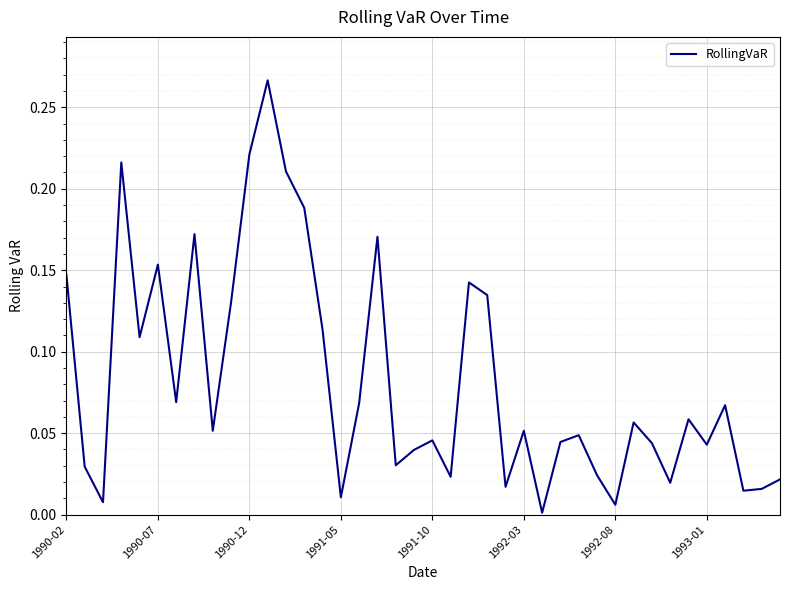

The value at 1992-03 is 0.0. True or false?

False